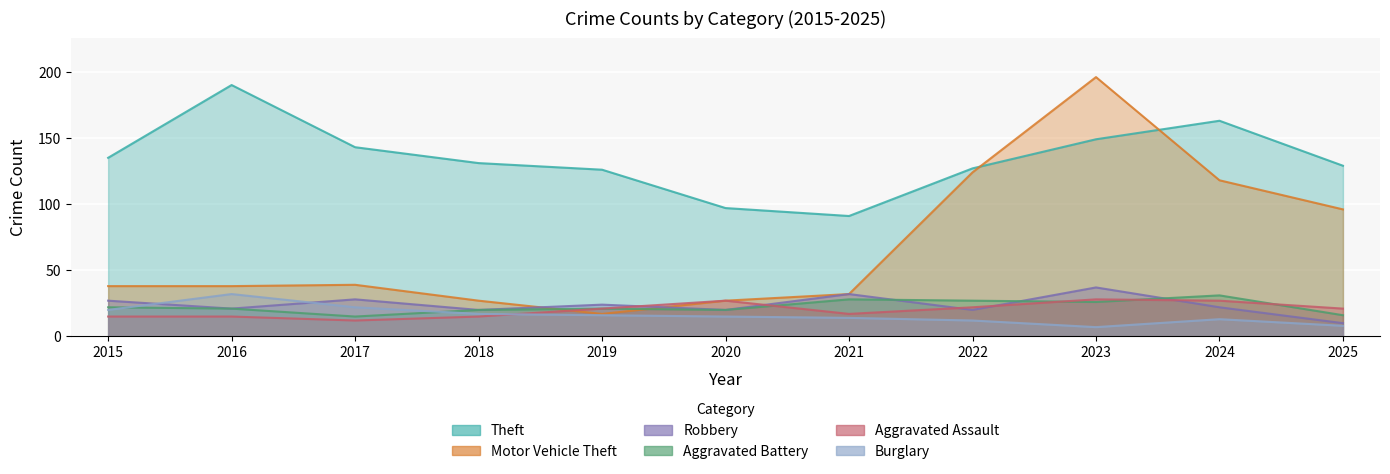

How many data points in Aggravated Assault are above 21?

4